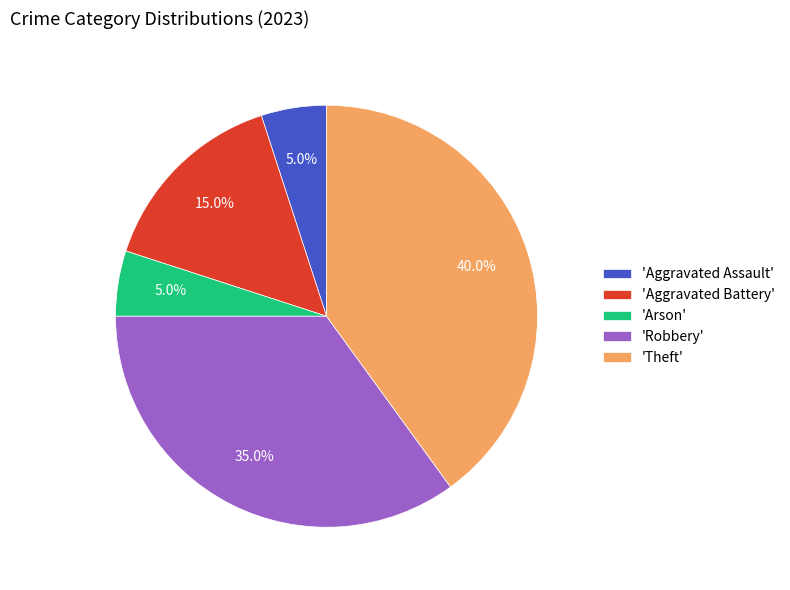

Does 'Theft' account for over 50% of the chart?

No